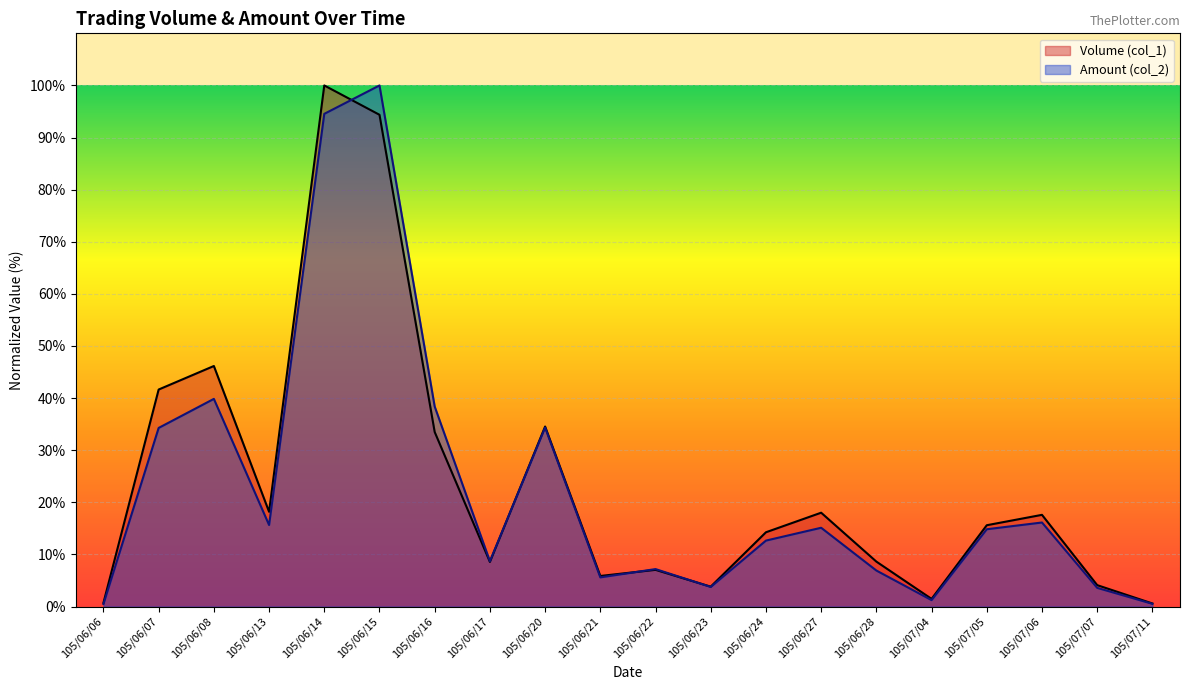

Reading left to right, extract all data points from this chart.

Volume (col_1): 0.7	41.6	46.2	18.2	100.0	94.4	33.5	8.6	34.5	5.9	7.0	3.8	14.3	18.0	8.6	1.5	15.6	17.6	4.1	0.6
Amount (col_2): 0.5	34.3	39.8	15.6	94.5	100.0	38.4	8.7	34.3	5.6	7.2	3.8	12.7	15.1	6.9	1.2	14.8	16.1	3.6	0.5